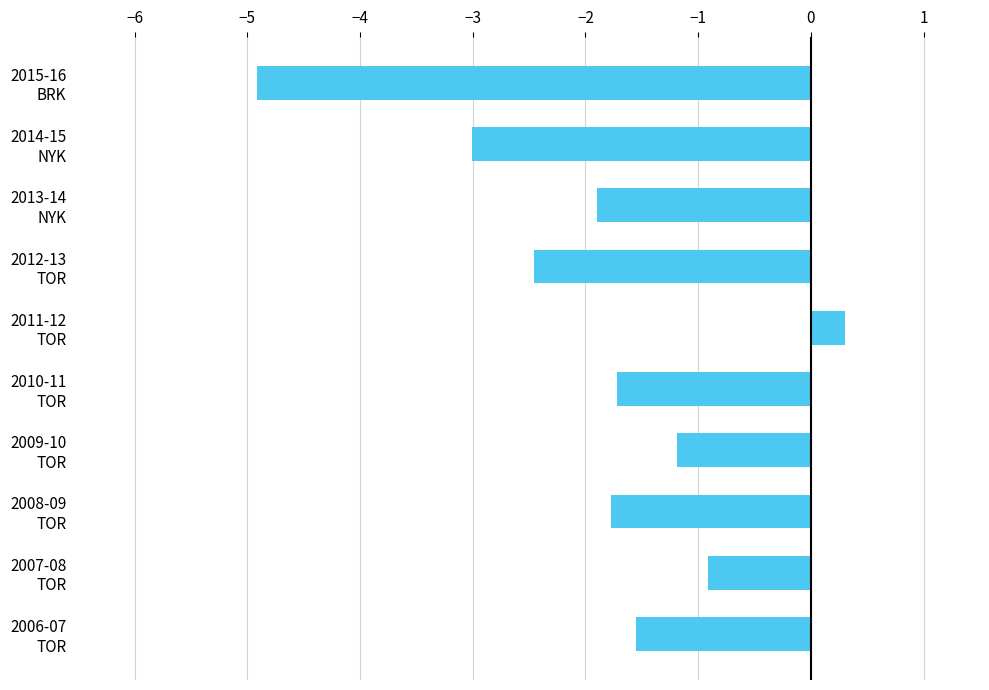

What is the difference between the maximum and minimum values?

5.2